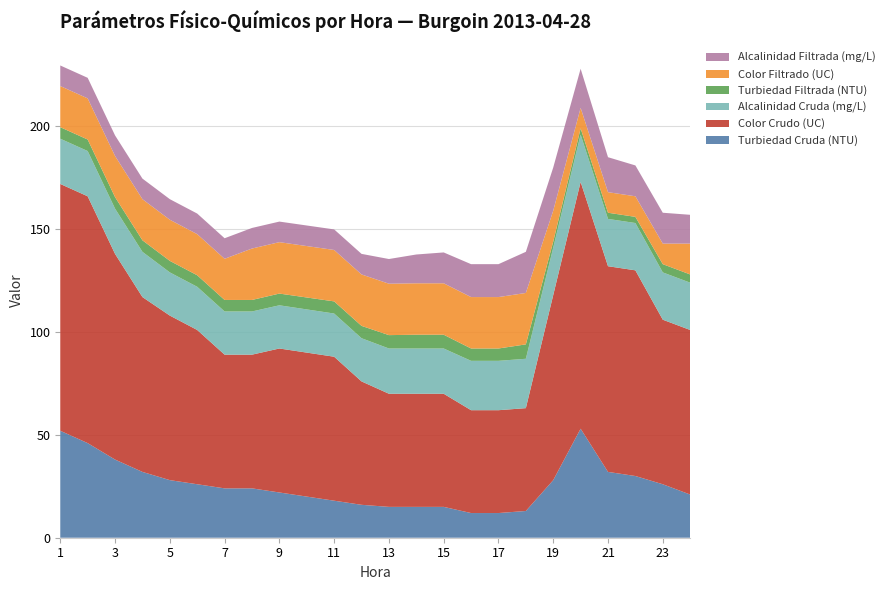

Reading right to left, transcribe all the data shown in this chart.

Turbiedad Cruda (NTU): 21.0	26.0	30.0	32.0	53.0	28.0	13.0	12.0	12.0	15.0	15.0	15.0	16.0	18.0	20.0	22.0	24.0	24.0	26.0	28.0	32.0	38.0	46.0	52.0
Color Crudo (UC): 80.0	80.0	100.0	100.0	120.0	90.0	50.0	50.0	50.0	55.0	55.0	55.0	60.0	70.0	70.0	70.0	65.0	65.0	75.0	80.0	85.0	100.0	120.0	120.0
Alcalinidad Cruda (mg/L): 23.0	23.0	23.0	23.0	23.0	23.0	24.0	24.0	24.0	22.0	22.0	22.0	21.0	21.0	21.0	21.0	21.0	21.0	21.0	21.0	22.0	22.0	22.0	22.0
Turbiedad Filtrada (NTU): 4.0	4.0	3.0	3.0	3.0	3.0	7.0	6.0	6.0	6.7	6.7	6.5	6.0	5.9	5.8	5.7	5.6	5.6	5.6	5.6	5.6	5.6	5.6	5.6
Color Filtrado (UC): 15.0	10.0	10.0	10.0	10.0	15.0	25.0	25.0	25.0	25.0	25.0	25.0	25.0	25.0	25.0	25.0	25.0	20.0	20.0	20.0	20.0	20.0	20.0	20.0
Alcalinidad Filtrada (mg/L): 14.0	15.0	15.0	17.0	19.0	21.0	20.0	16.0	16.0	15.0	14.0	12.0	10.0	10.0	10.0	10.0	10.0	10.0	10.0	10.0	10.0	10.0	10.0	10.0